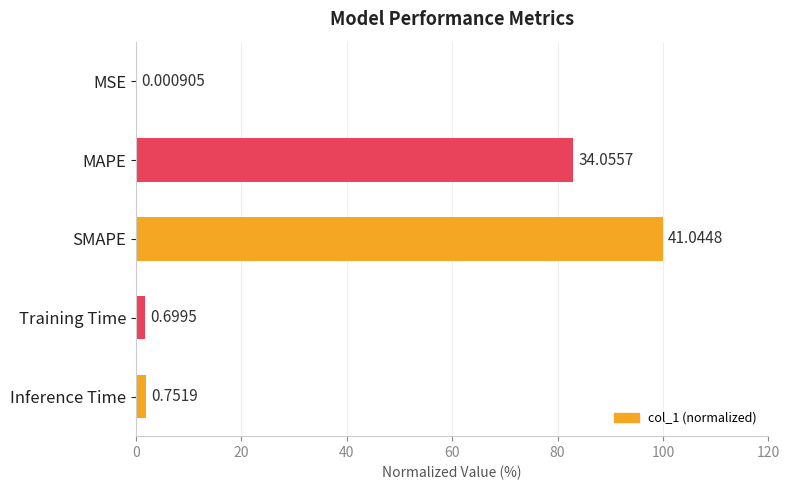

Are the bars horizontal?

Yes